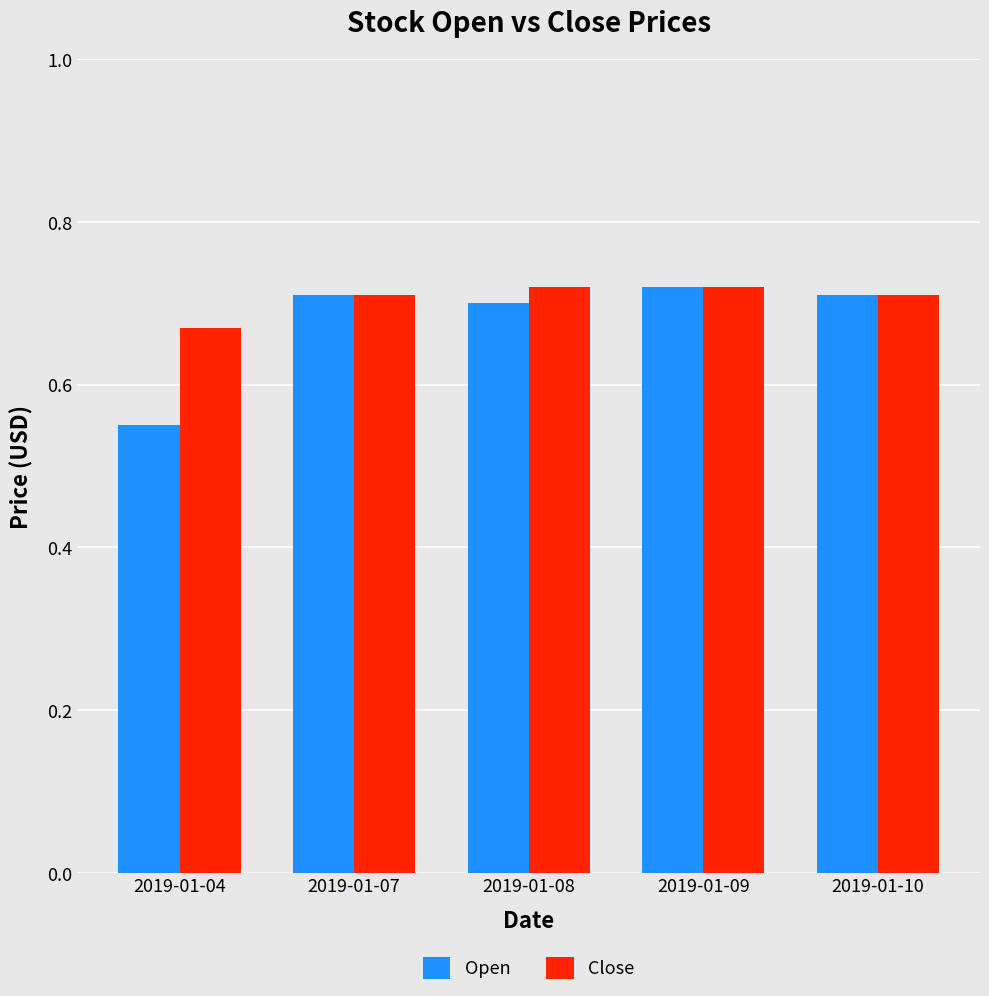

What are all the series names shown in the legend?

Open, Close